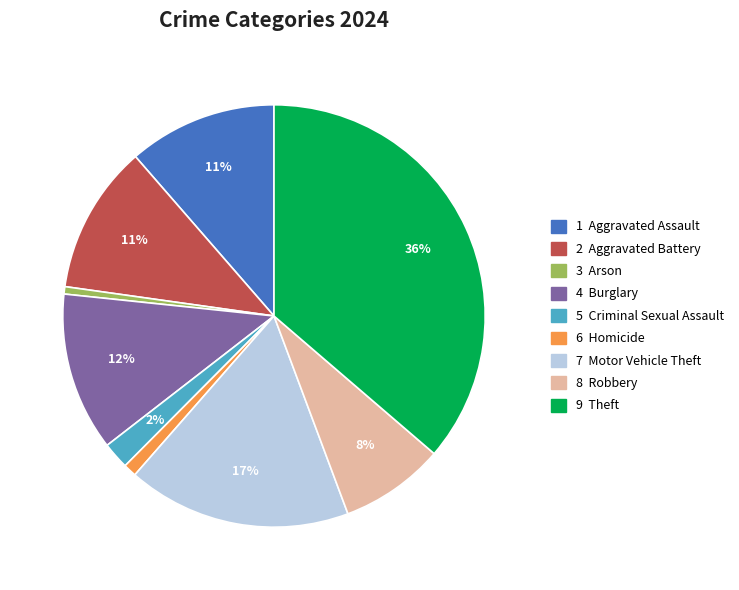

Combined, what portion of the pie is Robbery and Motor Vehicle Theft?

25.2%